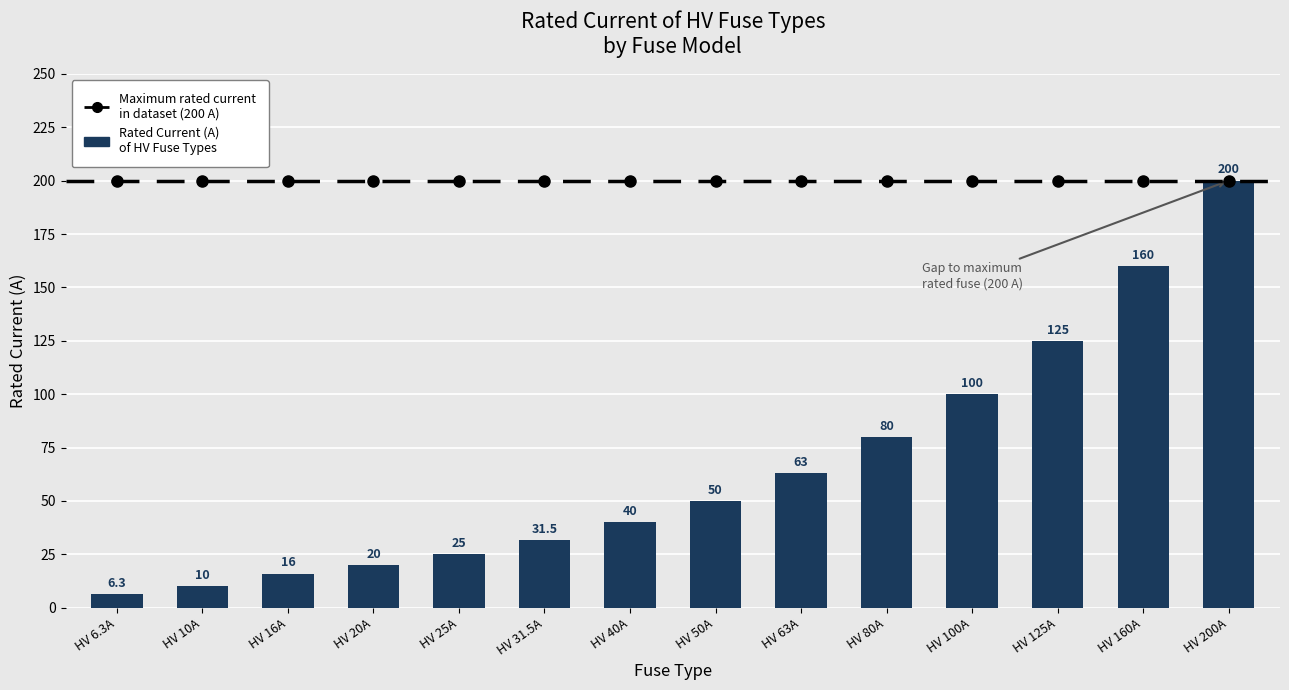

Which label corresponds to the largest value in the chart?

HV 200A